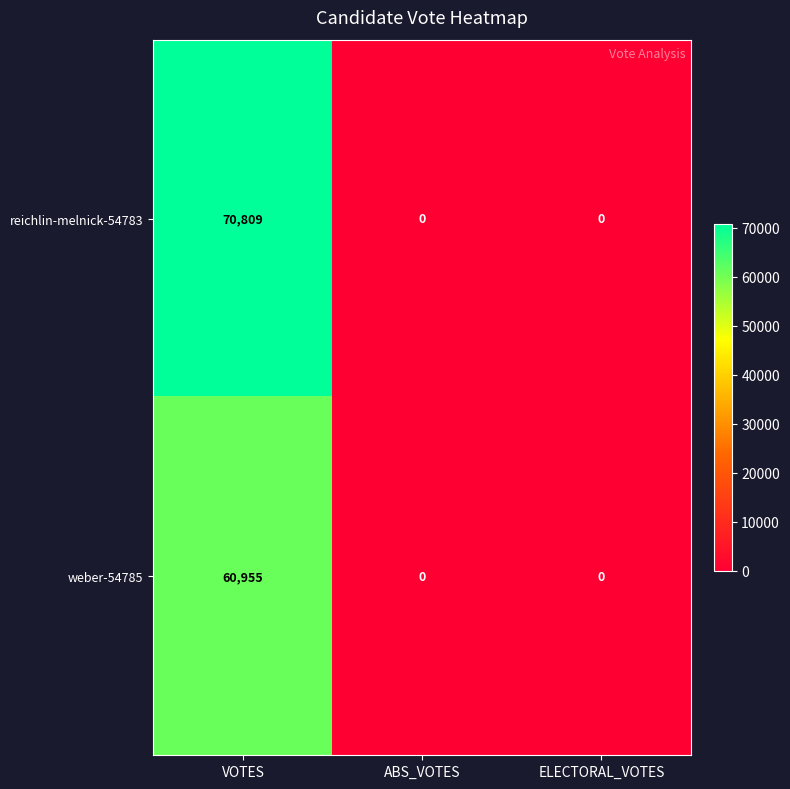

Which series changed the most between VOTES and ELECTORAL_VOTES?

reichlin-melnick-54783